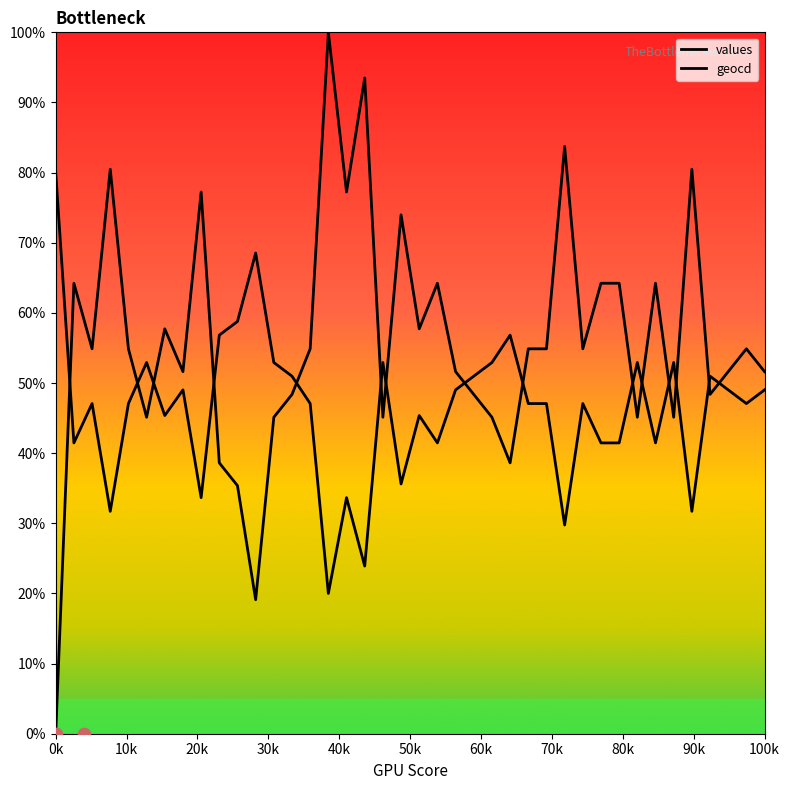

Which series has the largest total across all categories?

values